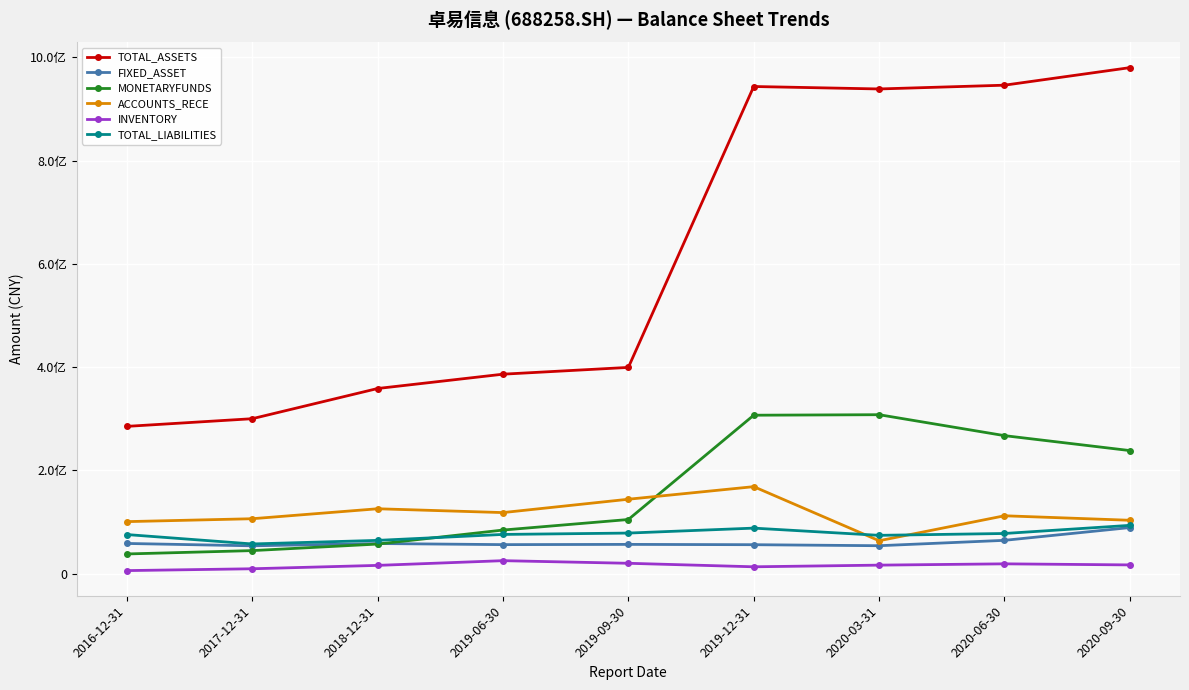

True or false: FIXED_ASSET and ACCOUNTS_RECE intersect in this chart.

False